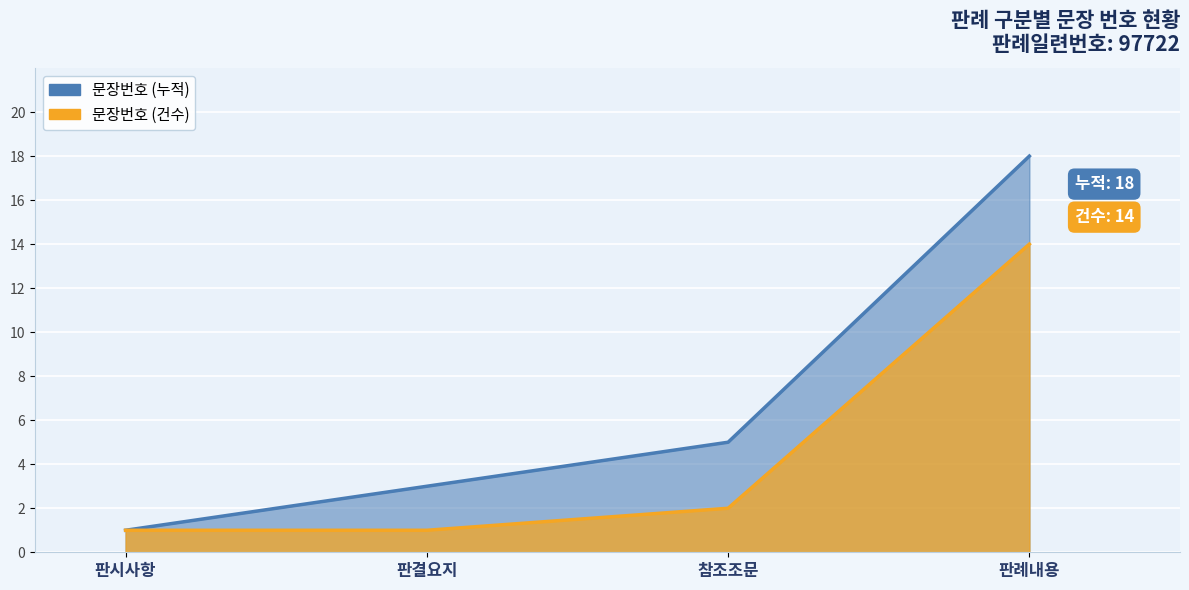

Which has a higher value, 판시사항 or 판결요지?

판결요지